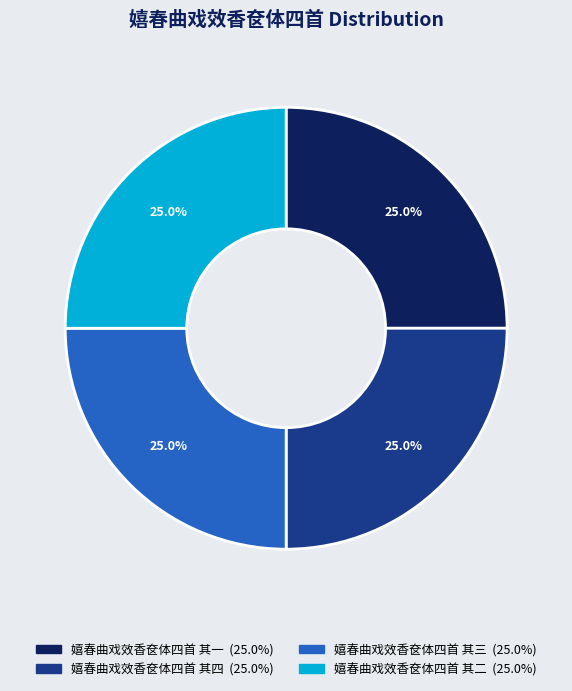

How many segments does this pie chart have?

4